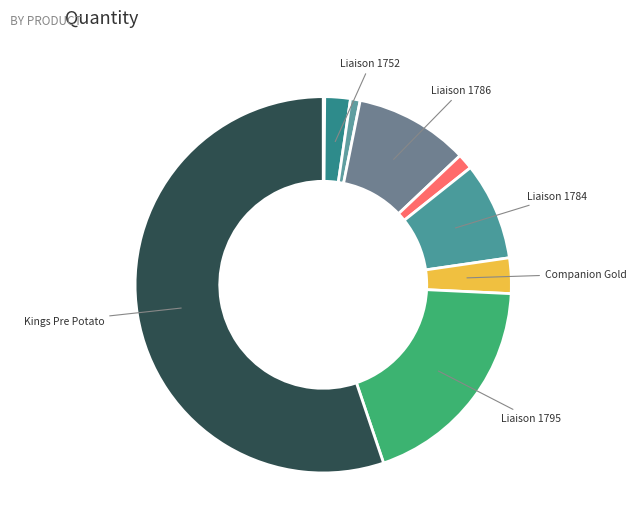

Which slice is the largest?

Kings Pre Potato (1651)